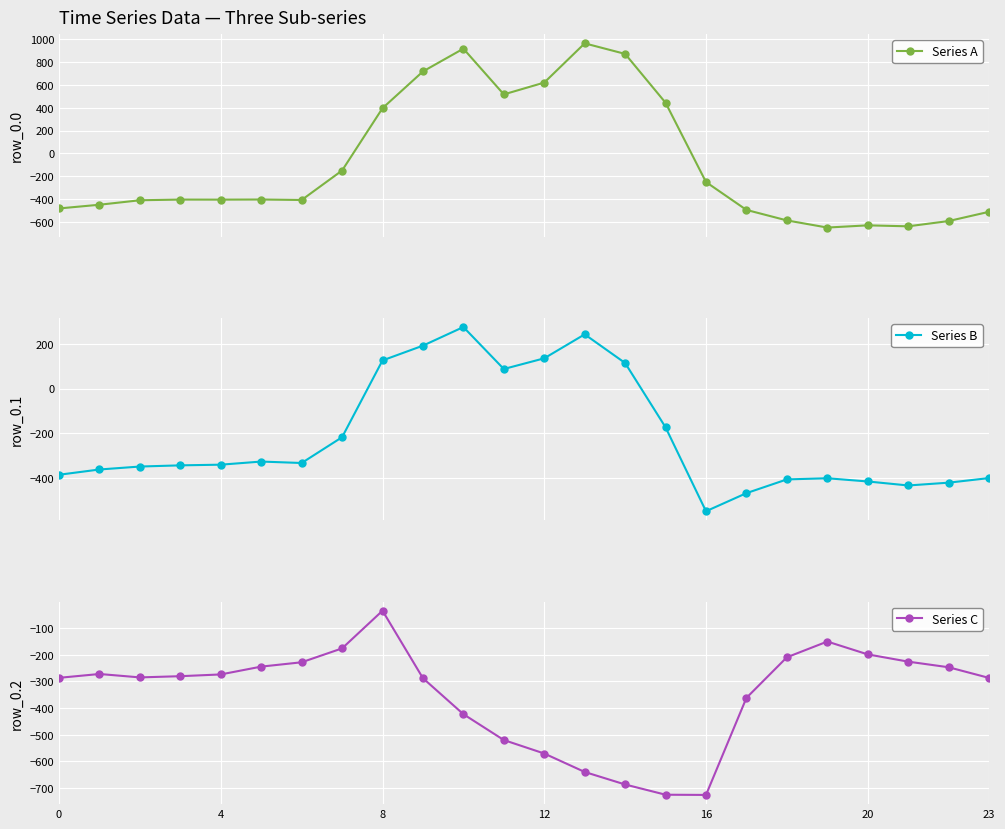

How many categories are shown in the chart?

24